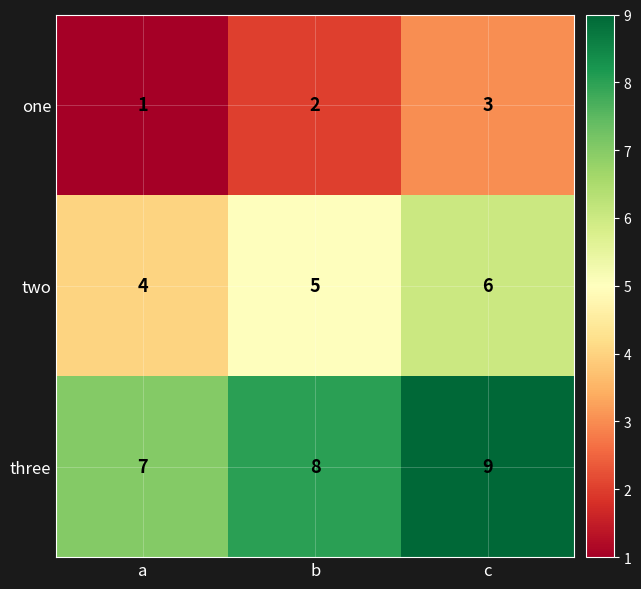

Which category has the lowest value across all series?

a